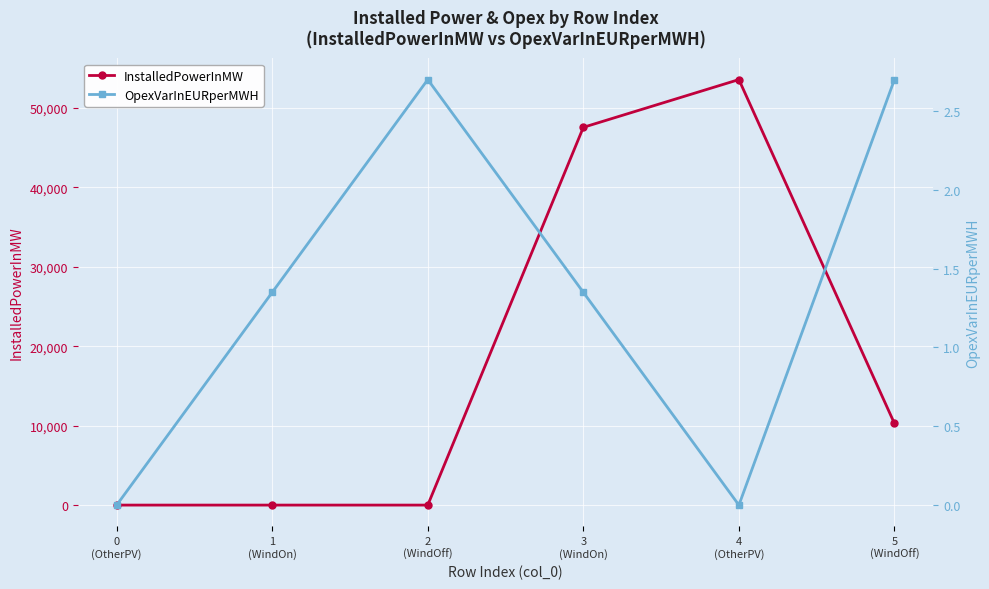

Where is InstalledPowerInMW nearest to the value 26778?

5
(WindOff)